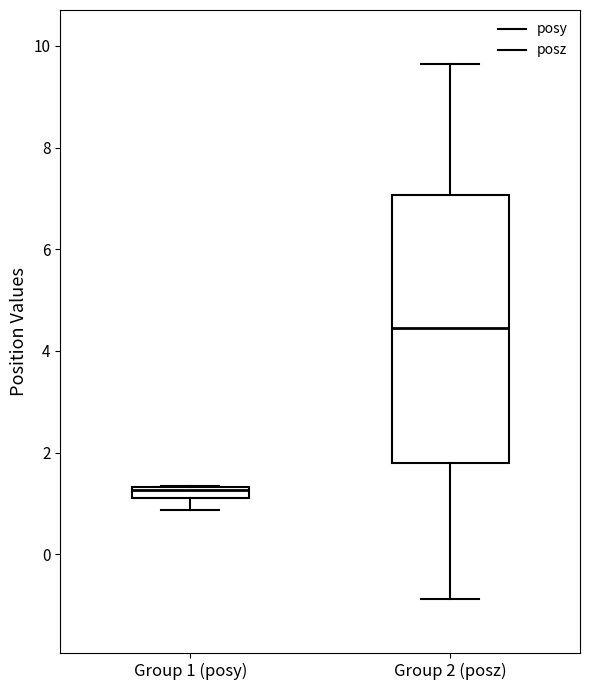

Where does the median line of the box for Group 2 (posz) sit on the y-axis? The values are not printed on the chart, so give them approximately, as read against the axis.

4.4